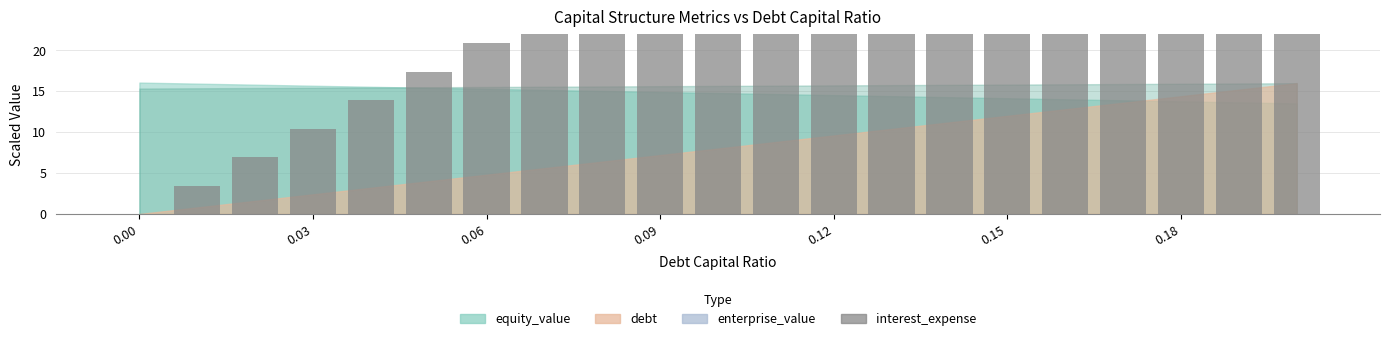

What is the sum of all values?

729.2